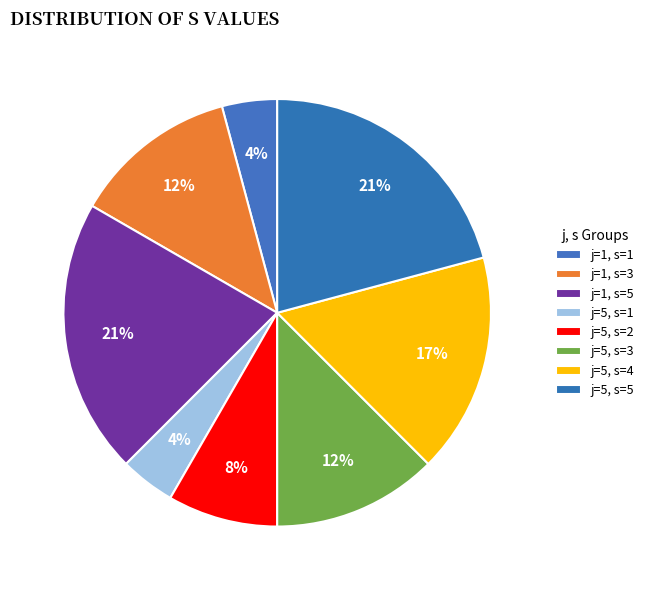

How many slices are in this pie chart?

8